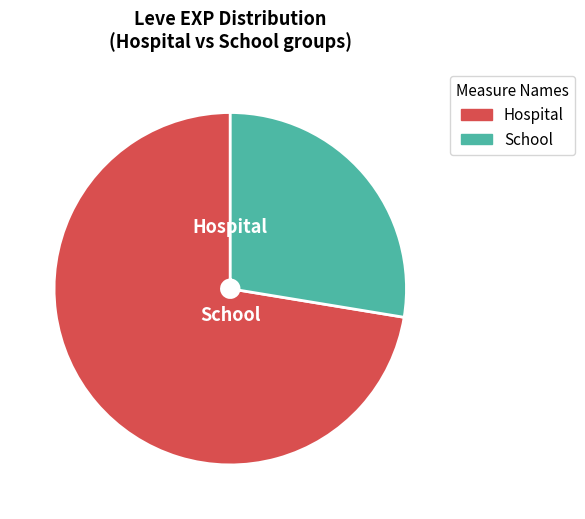

Is there any slice that represents more than half of the pie?

Yes